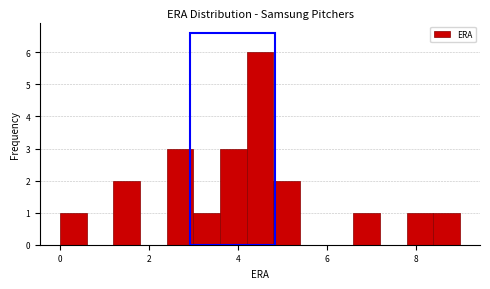

Read against the x-axis, roughly where is the centre of the tallest bar?

4.6